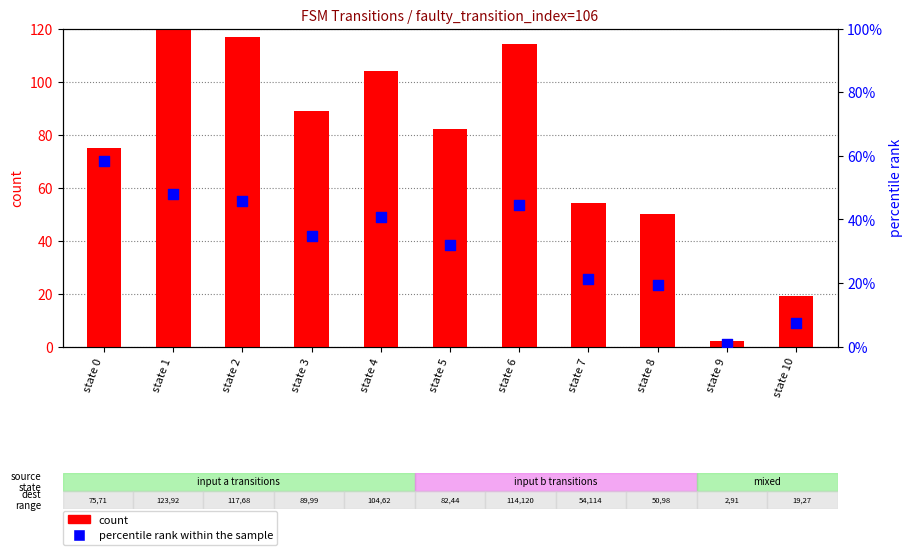

What are all the series names shown in the legend?

count, percentile rank within the sample